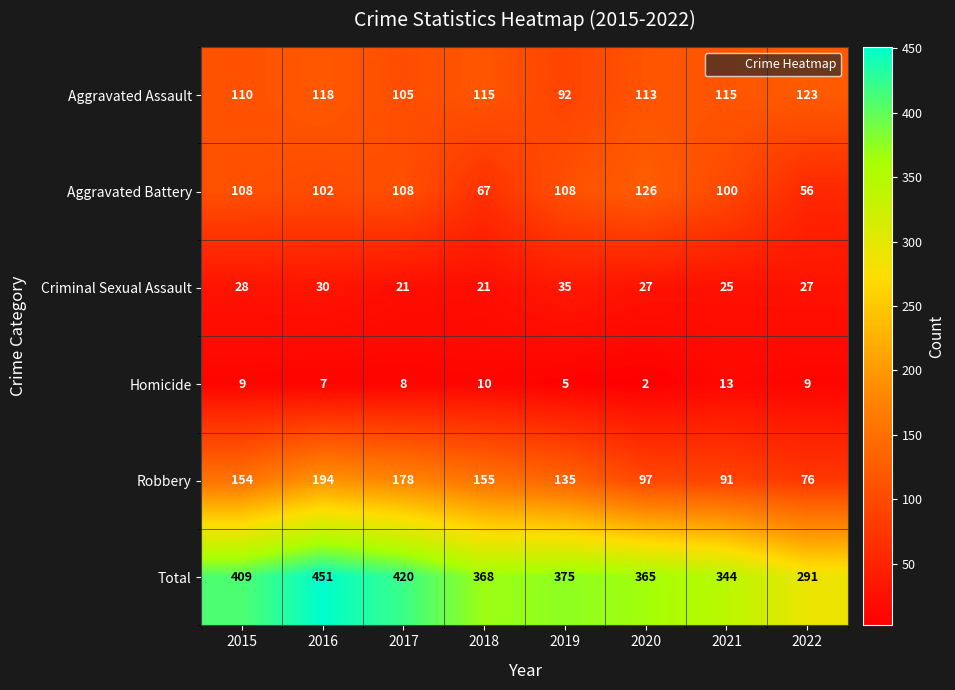

At which category is the sum across all series the highest?

2016